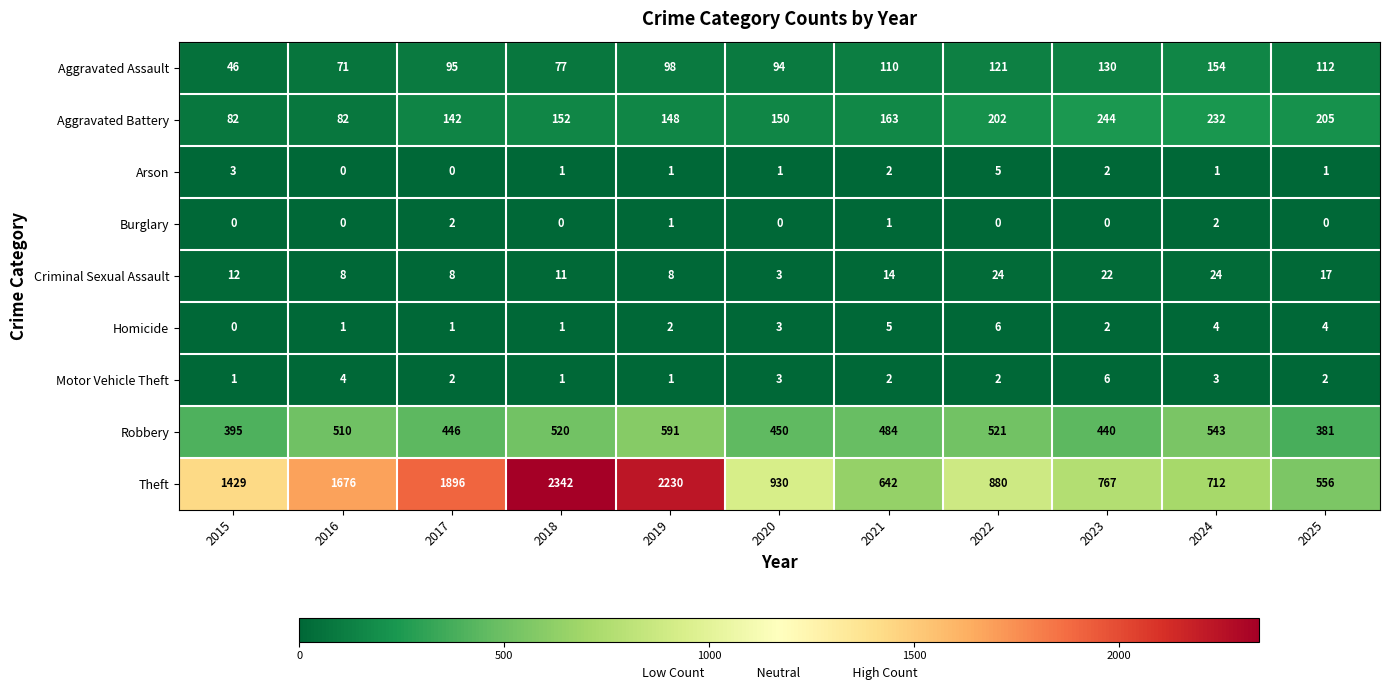

At 2024, list the series in order from smallest to largest.

Arson, Burglary, Motor Vehicle Theft, Homicide, Criminal Sexual Assault, Aggravated Assault, Aggravated Battery, Robbery, Theft